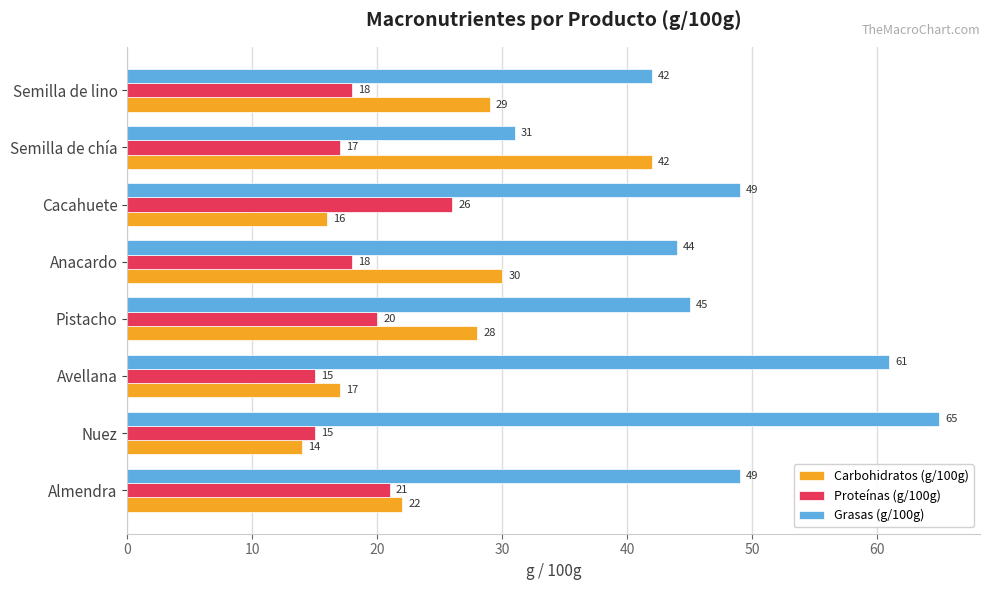

What is the spread (max minus min) of values at Semilla de chía?

25